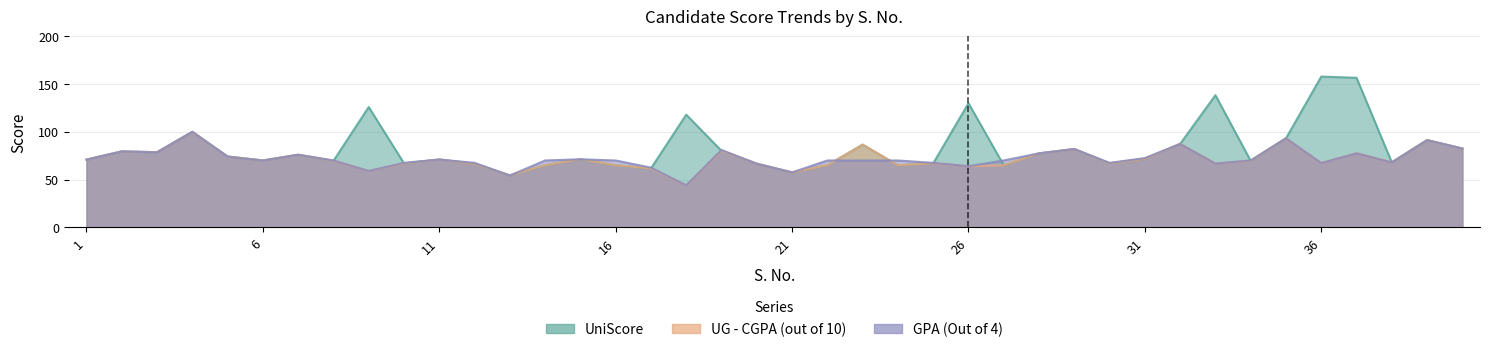

True or false: GPA (Out of 4) and UG - CGPA (out of 10) intersect in this chart.

True